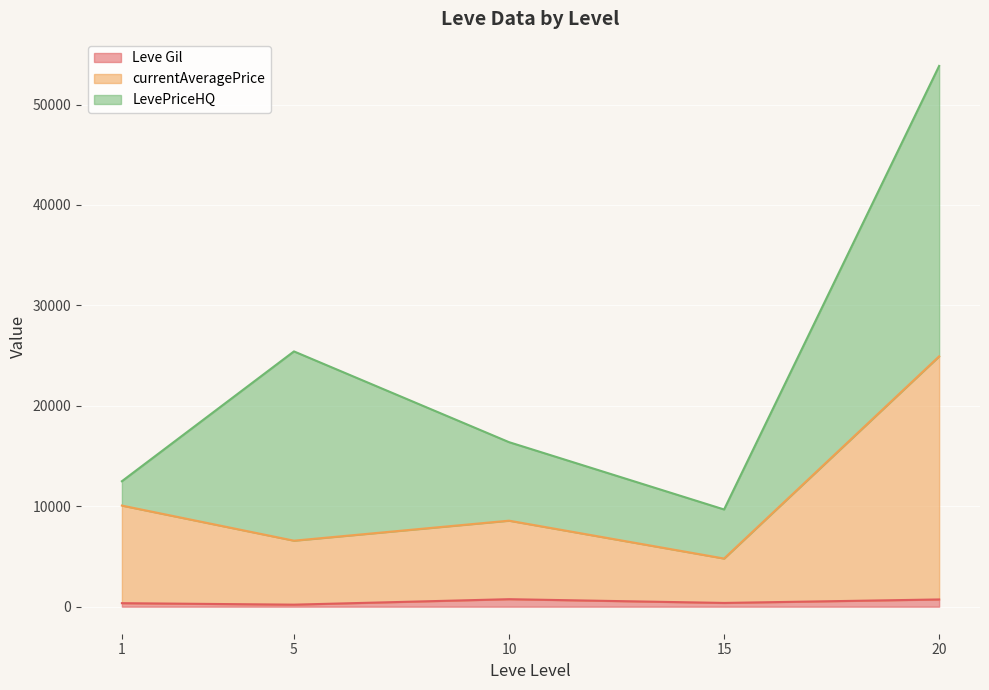

At which category is the sum across all series the highest?

20